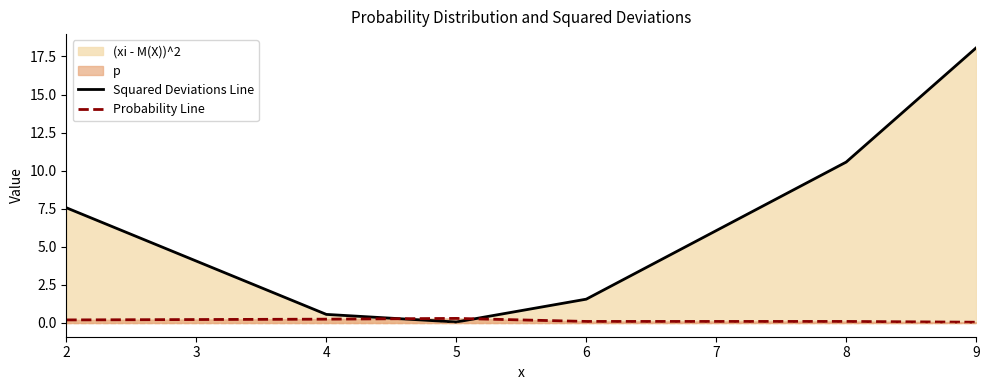

How many lines are shown in the chart?

2